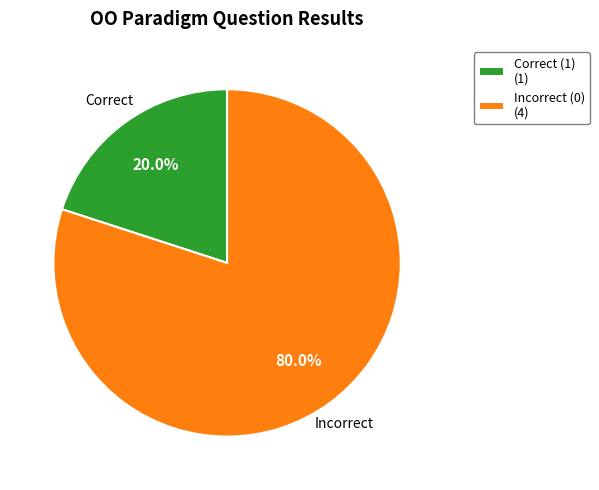

Rank the categories by value from highest to lowest.

Incorrect (0) (4), Correct (1) (1)